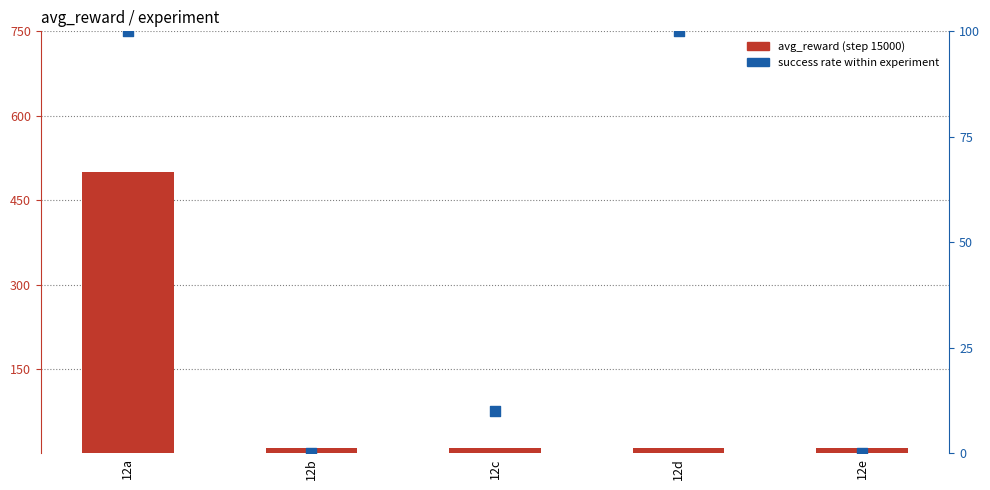

What are all the series names shown in the legend?

avg_reward (step 15000), success rate (%)